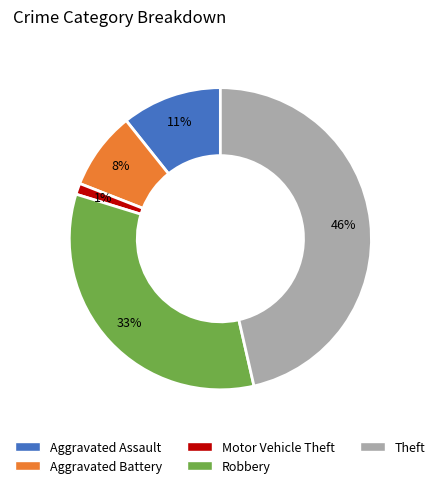

True or false: Robbery accounts for 19% of the total.

False